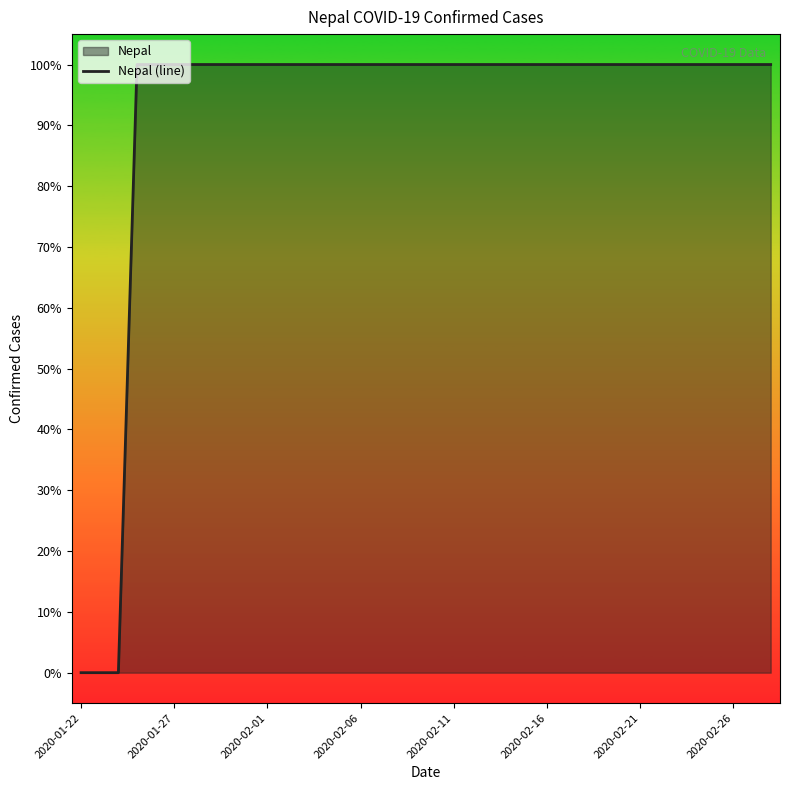

How many values are above zero?

35